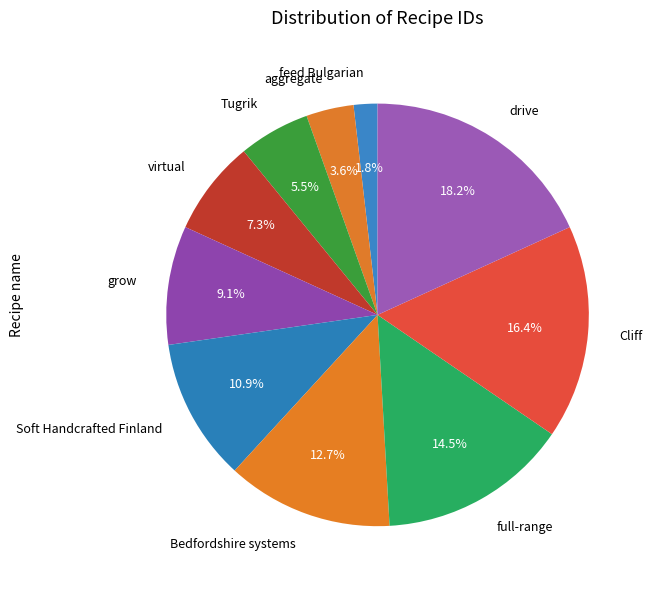

Rank the categories by value from lowest to highest.

feed Bulgarian, aggregate, Tugrik, virtual, grow, Soft Handcrafted Finland, Bedfordshire systems, full-range, Cliff, drive